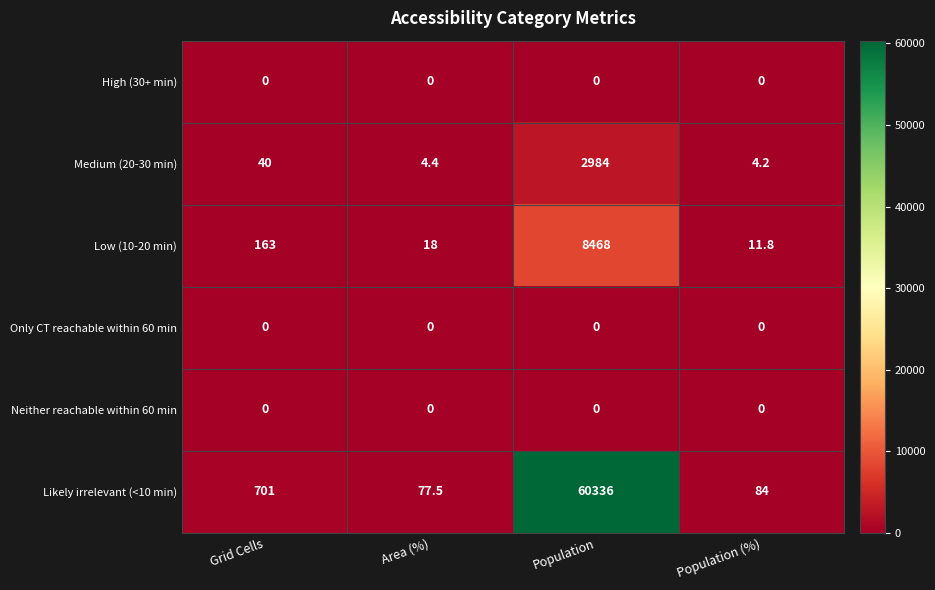

What value does the Medium (20-30 min) series have at Population?

2984.0